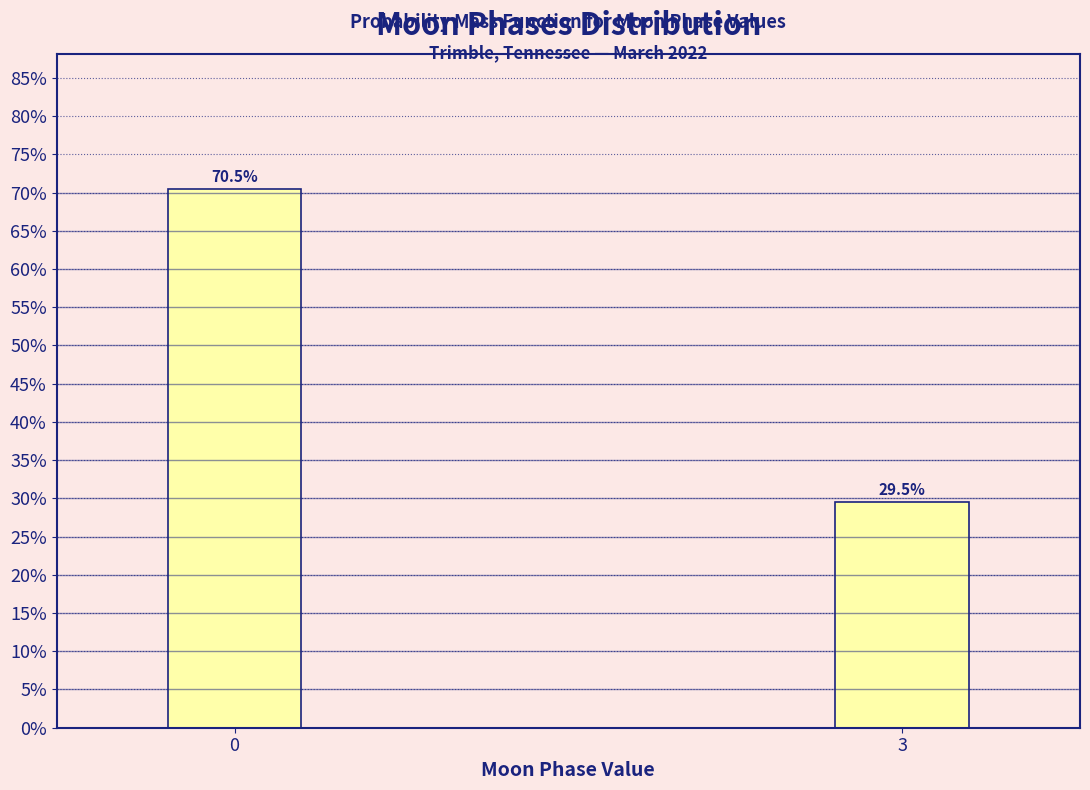

Does the chart contain any negative values?

No